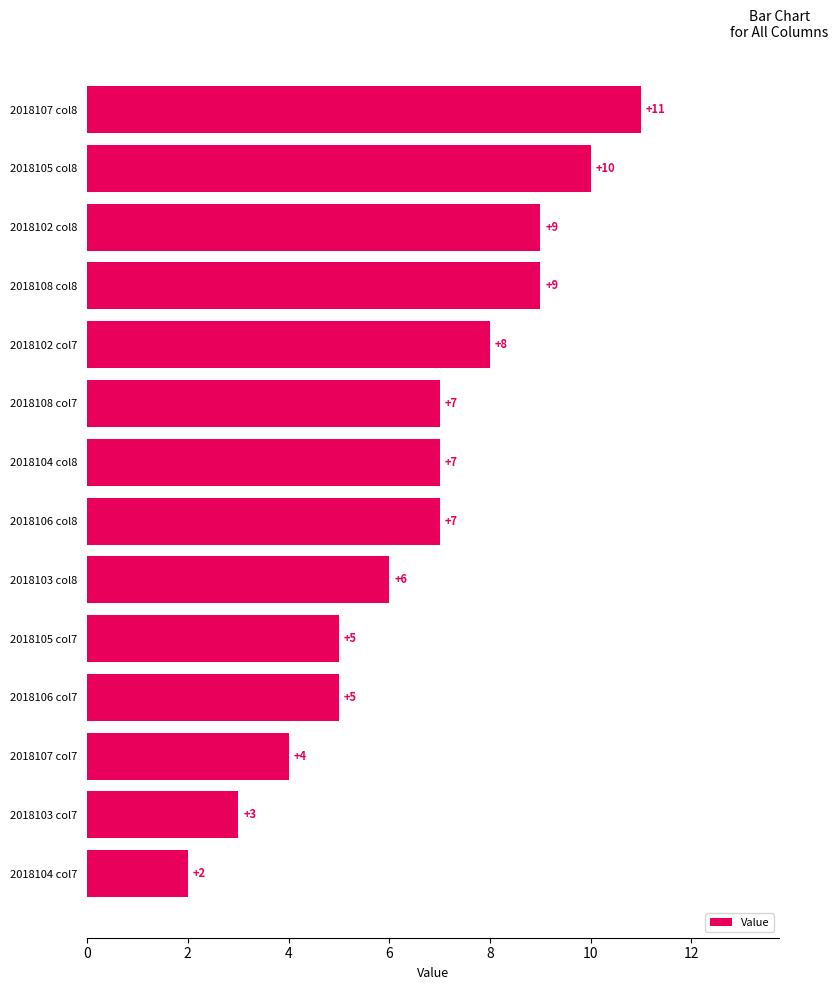

What is the change in value from 2018102 col7 to 2018107 col7?

-4